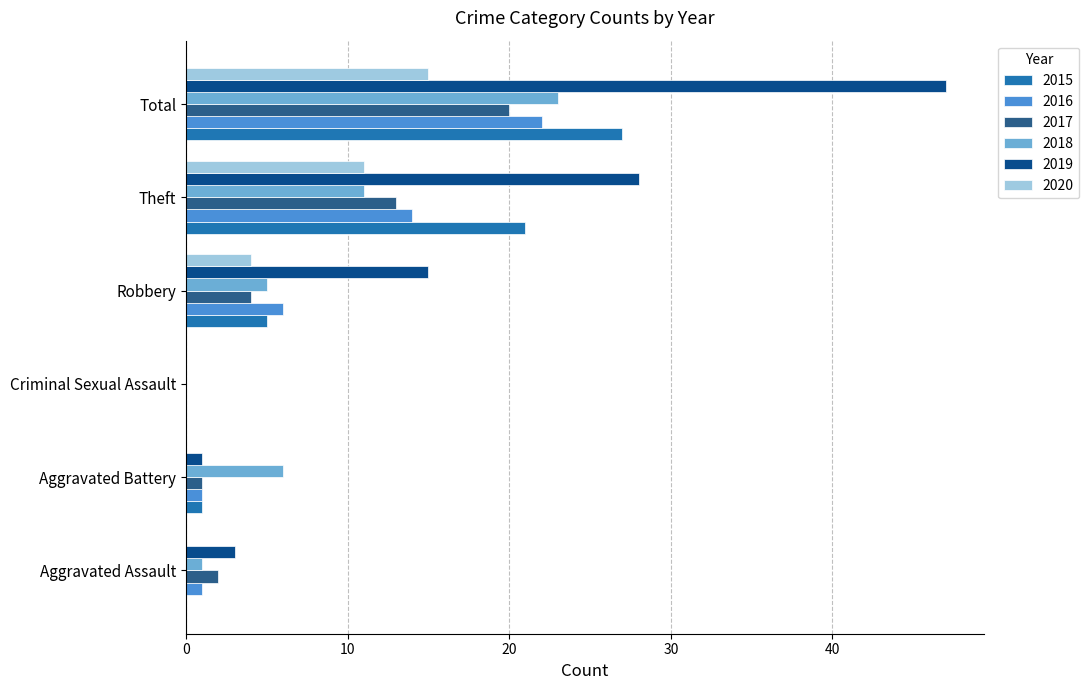

Which series has the largest range (max minus min)?

2019